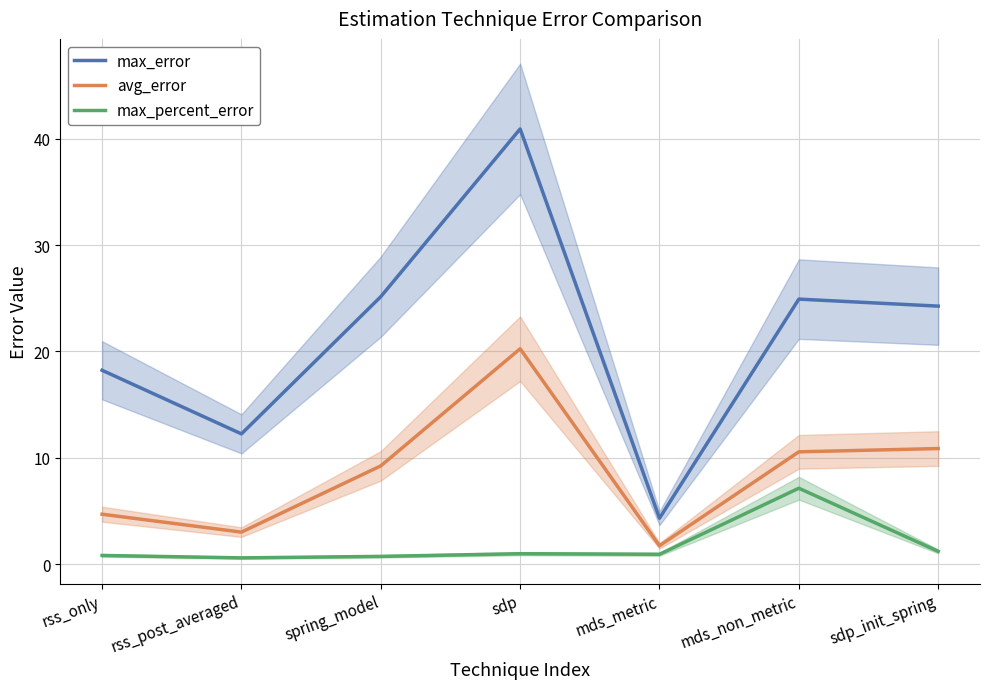

At how many categories does at least one series exceed 4?

7